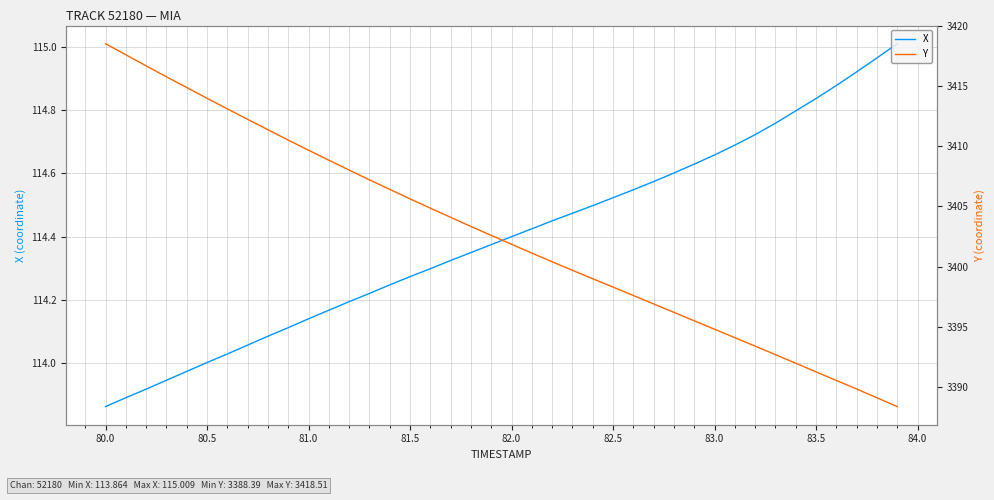

Reading right to left, transcribe all the data shown in this chart.

X: 115.0	115.0	114.9	114.9	114.8	114.8	114.8	114.7	114.7	114.7	114.6	114.6	114.6	114.5	114.5	114.5	114.5	114.5	114.4	114.4	114.4	114.3	114.3	114.3	114.3	114.2	114.2	114.2	114.2	114.1	114.1	114.1	114.1	114.0	114.0	114.0	113.9	113.9	113.9	113.9
Y: 3388.4	3389.1	3389.8	3390.6	3391.3	3392.0	3392.7	3393.4	3394.1	3394.8	3395.5	3396.2	3396.9	3397.6	3398.3	3399.0	3399.7	3400.4	3401.1	3401.9	3402.6	3403.3	3404.1	3404.9	3405.6	3406.4	3407.2	3408.0	3408.8	3409.7	3410.5	3411.4	3412.2	3413.1	3414.0	3414.9	3415.8	3416.7	3417.6	3418.5